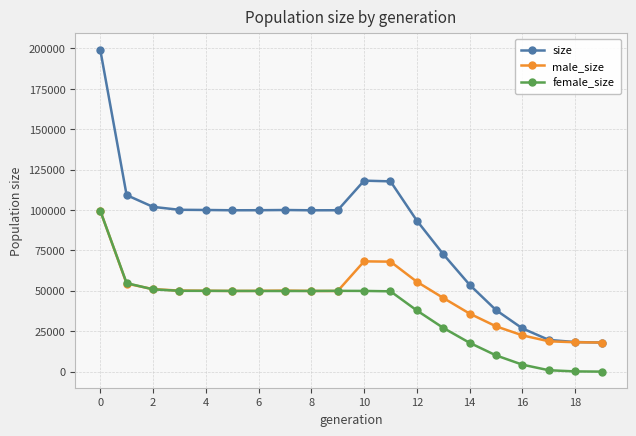

True or false: size has more than 0 points higher than both neighbors.

True